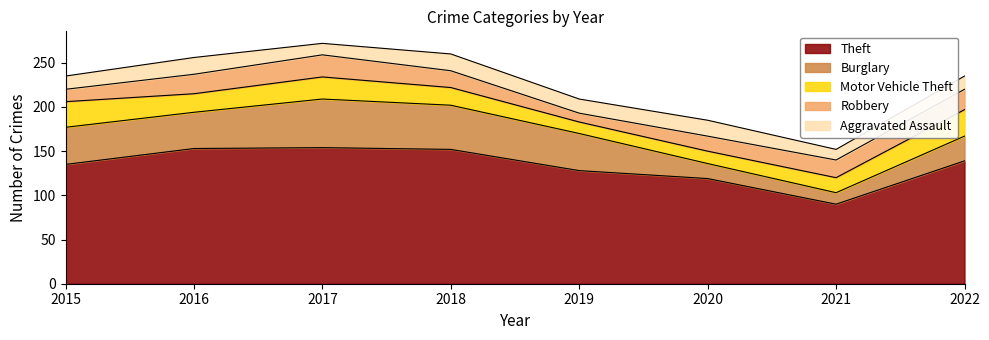

At which category does Aggravated Assault reach its first local peak?

2016